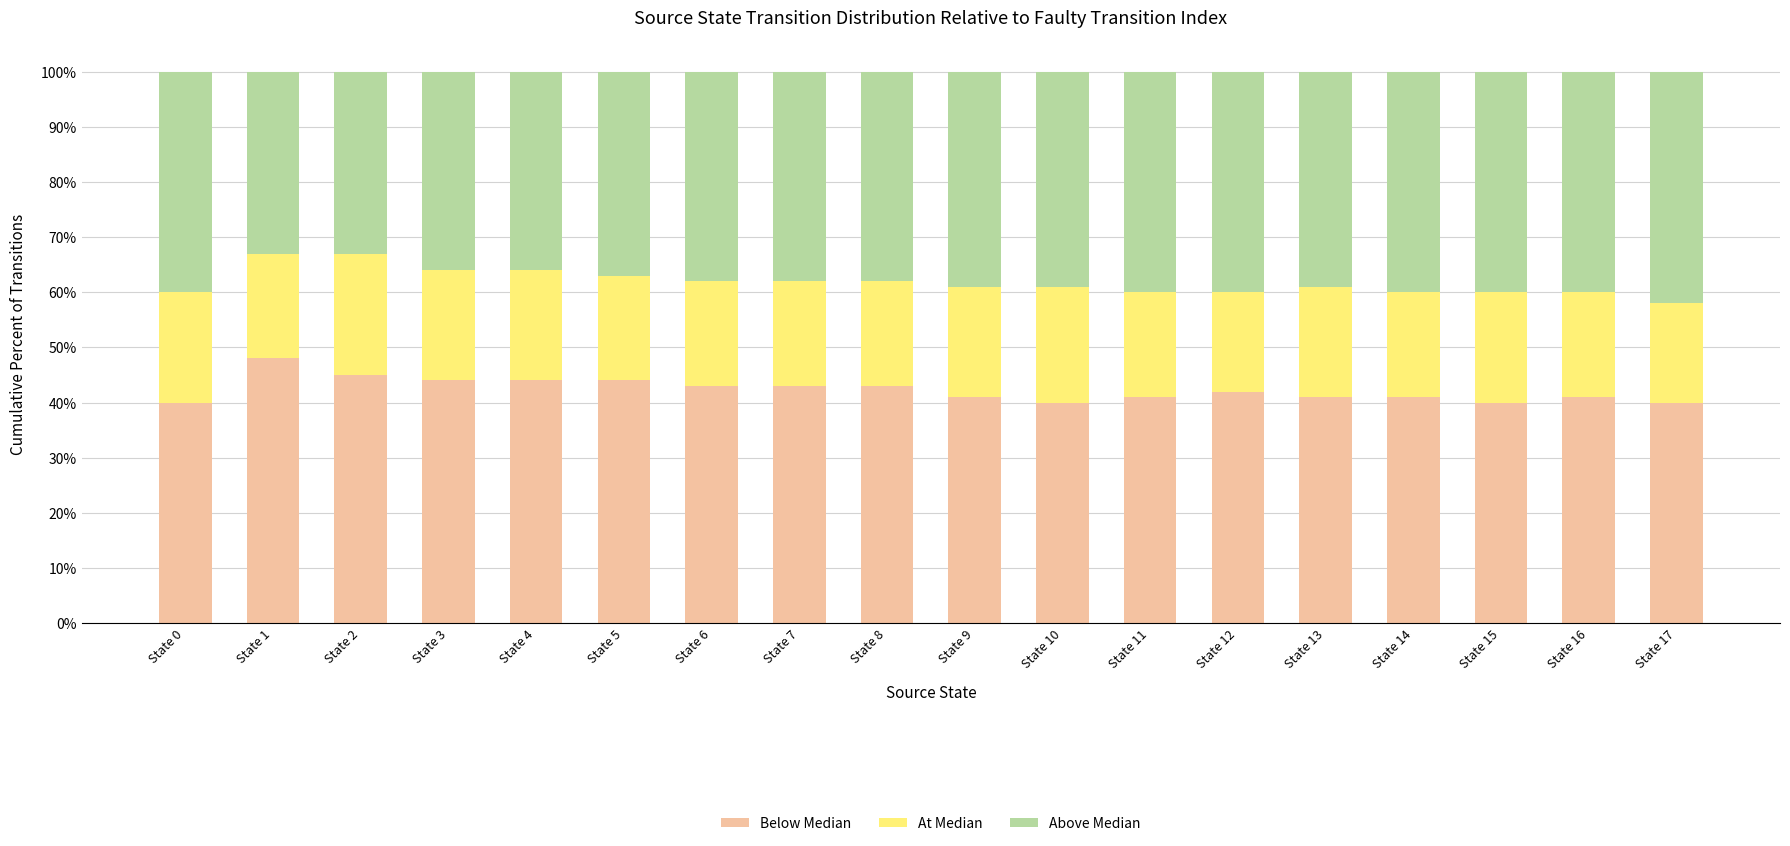

Does the chart contain stacked bars?

Yes